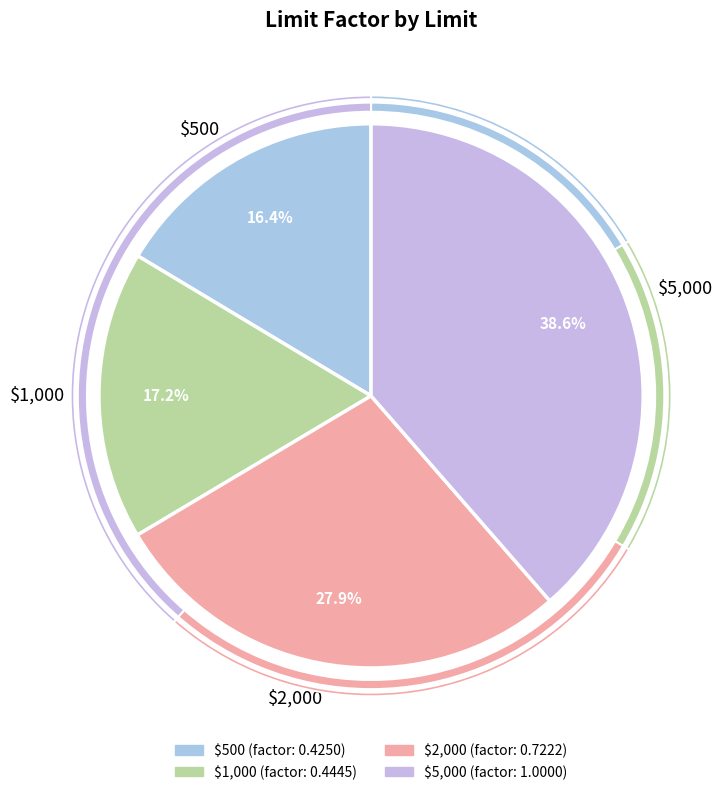

To the nearest percent, what percentage of the pie is $500?

16%